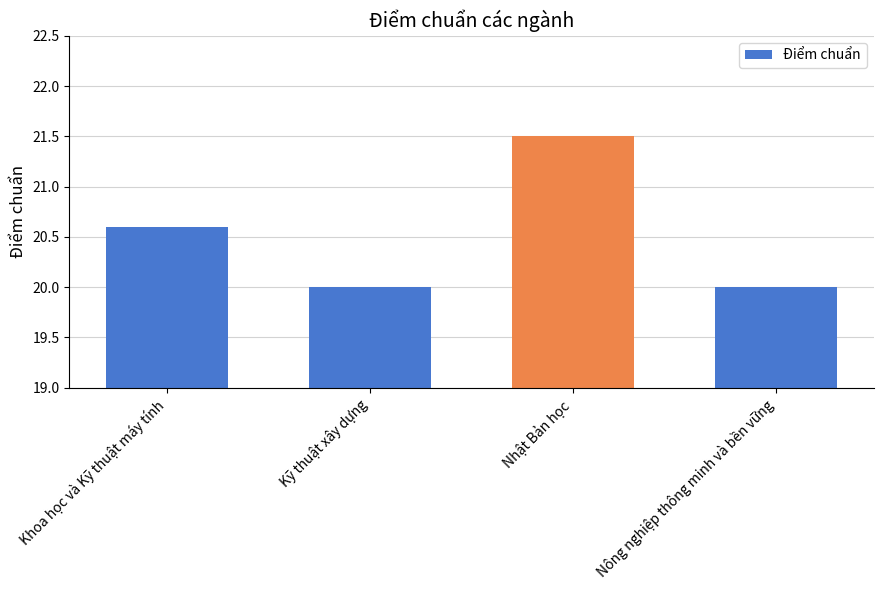

How many bars are there in total?

4